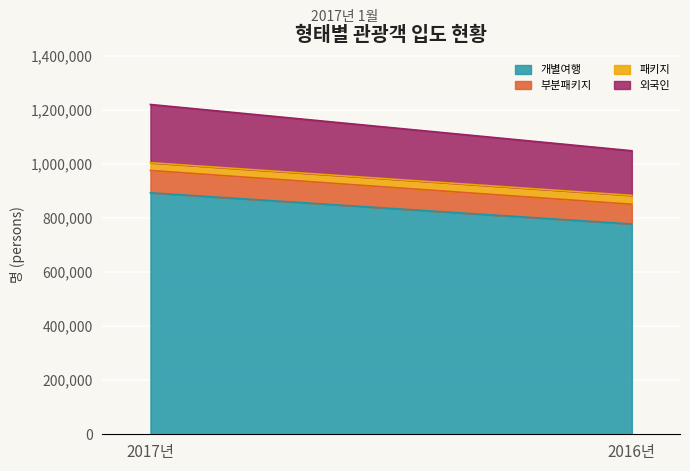

Does the chart display data point markers on the line(s)?

No